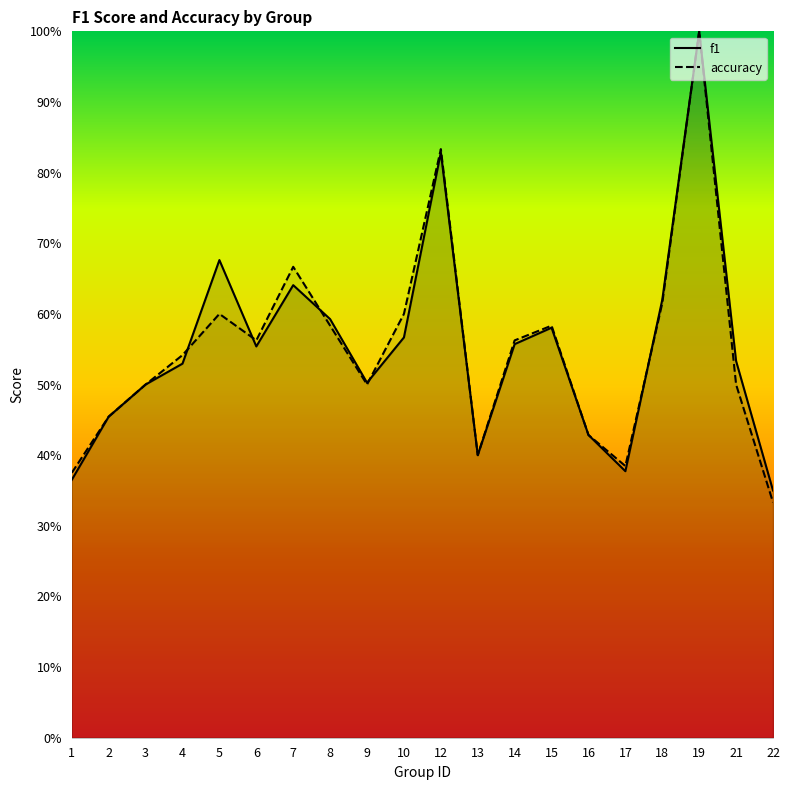

Reading left to right, transcribe all the data shown in this chart.

f1: 0.4	0.5	0.5	0.5	0.7	0.6	0.6	0.6	0.5	0.6	0.8	0.4	0.6	0.6	0.4	0.4	0.6	1.0	0.5	0.4
accuracy: 0.4	0.5	0.5	0.5	0.6	0.6	0.7	0.6	0.5	0.6	0.8	0.4	0.6	0.6	0.4	0.4	0.6	1.0	0.5	0.3